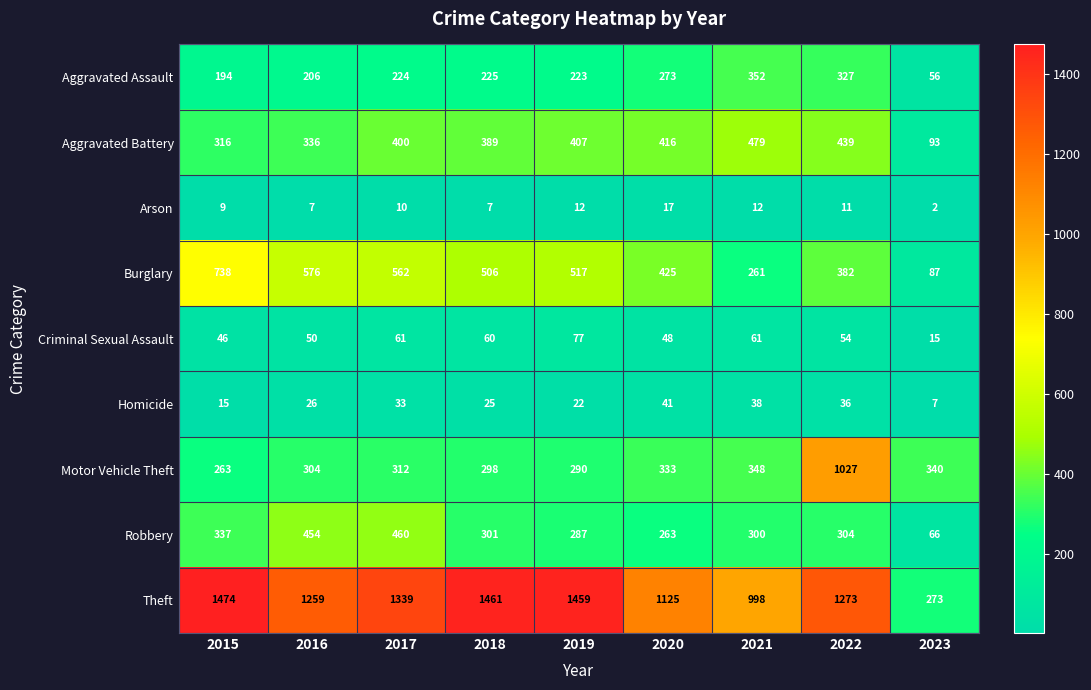

True or false: Robbery has a value of 337 at 2015.

True